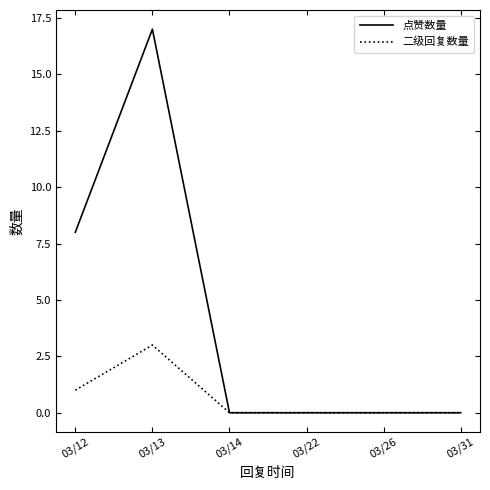

List the series in order of their overall mean, highest first.

点赞数量, 二级回复数量